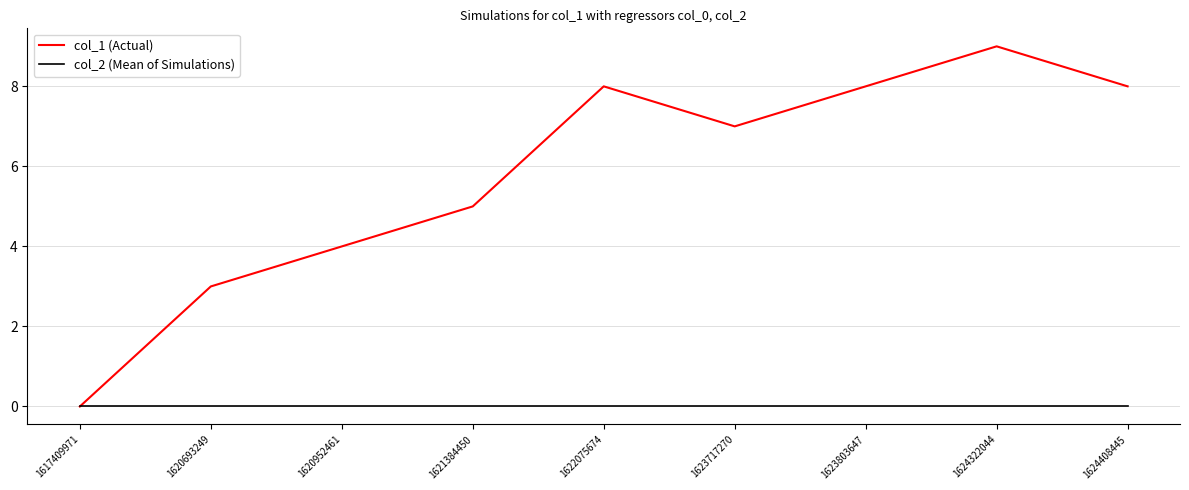

What is the average value of the col_1 (Actual) series?

6